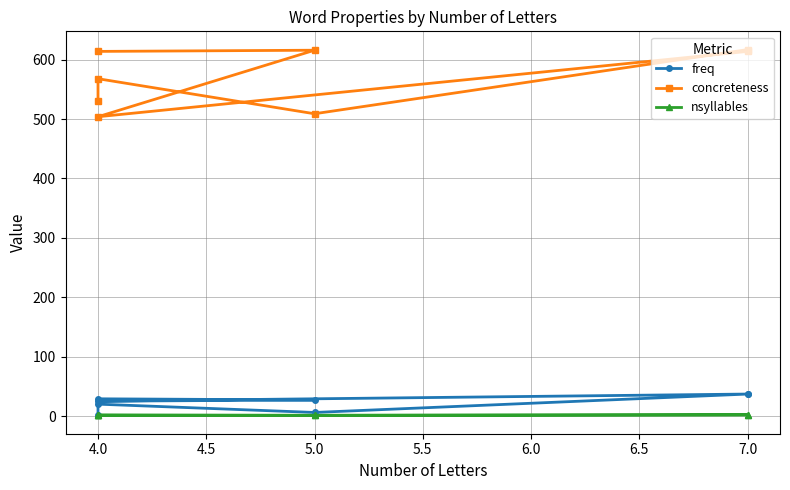

The value of concreteness at 4.0 is 800. True or false?

False